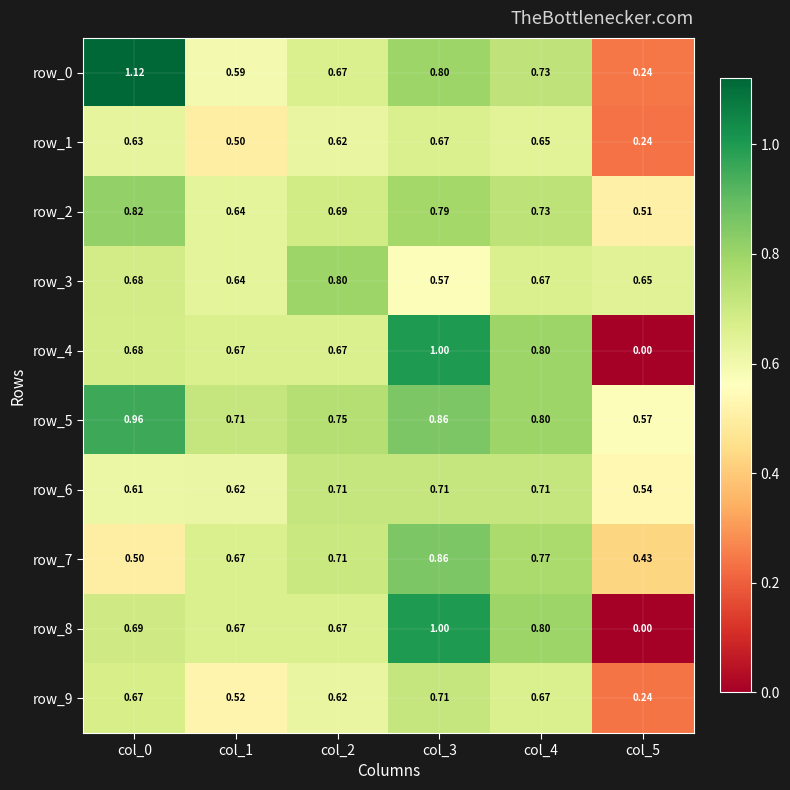

Which category has the lowest value in the row_0 series?

col_5